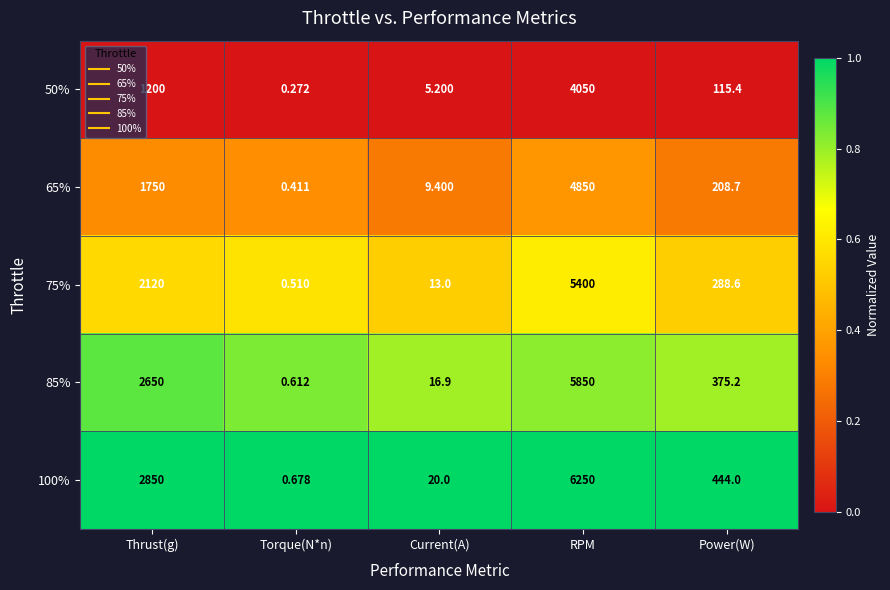

At which label is 65% closest to 2425?

Thrust(g)